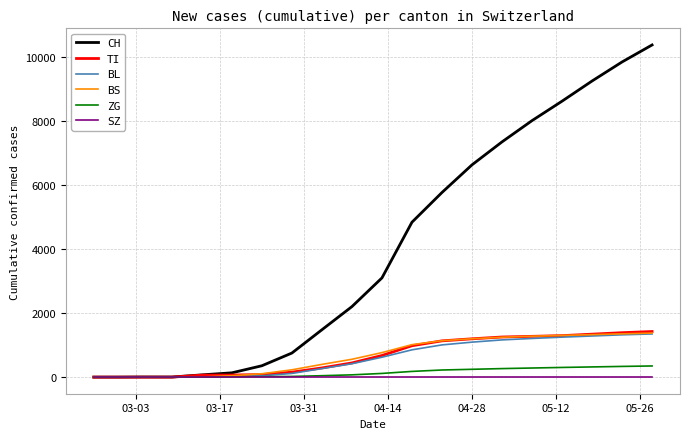

What is the maximum value for CH?

10372